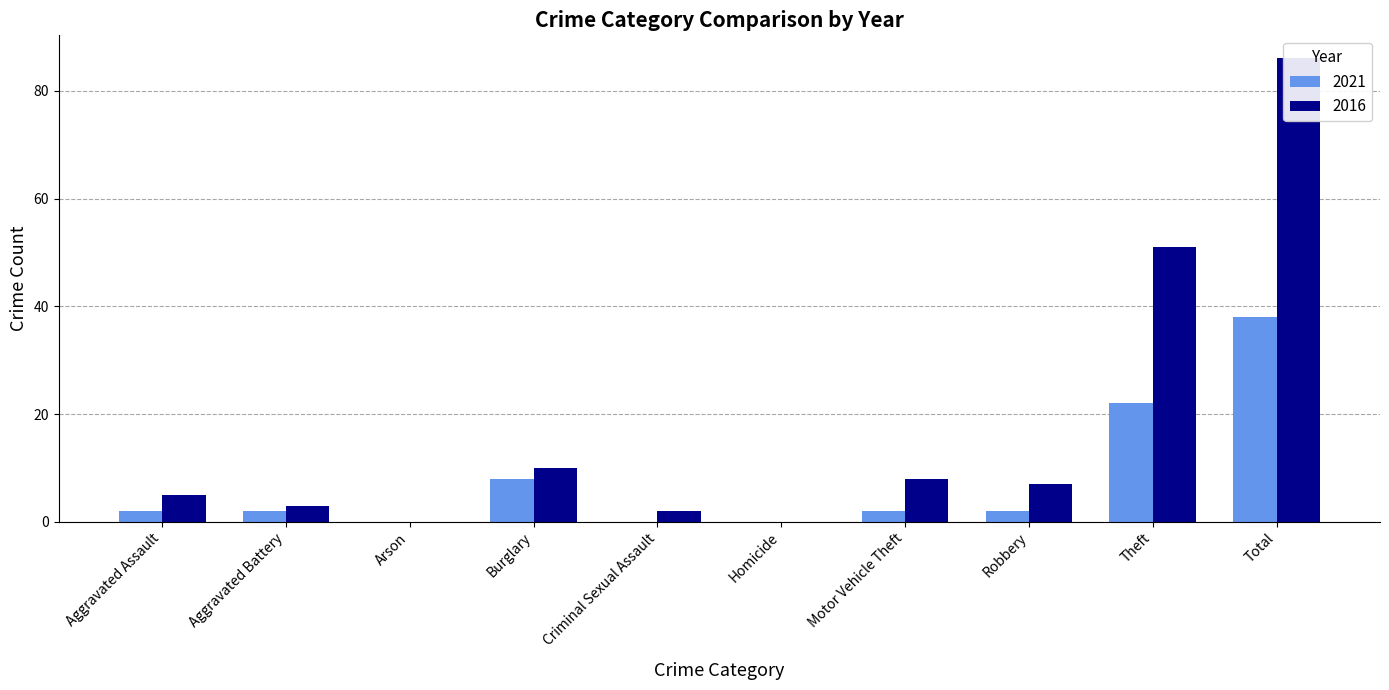

How many categories are shown in the chart?

10